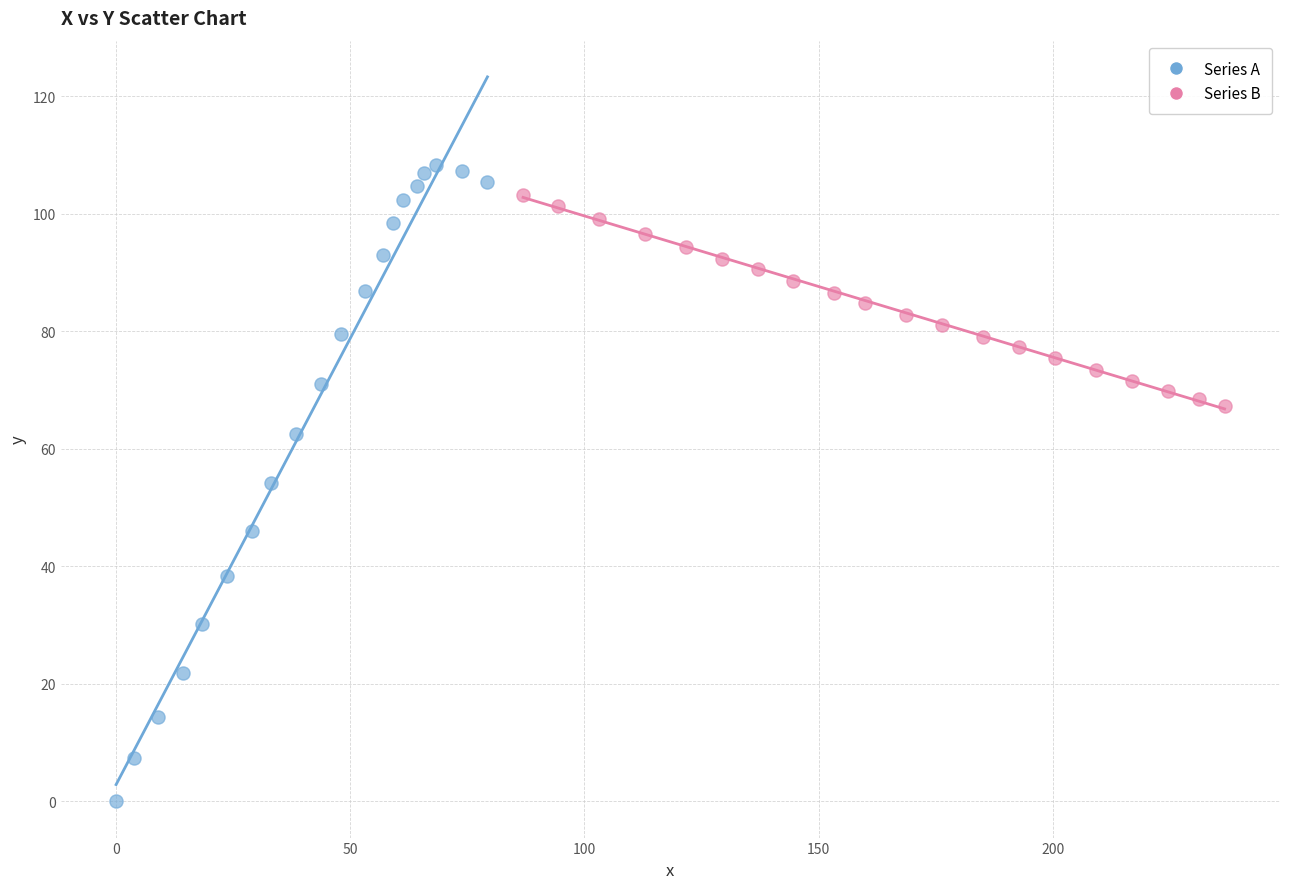

Which series has the widest spread of Y values?

Series A